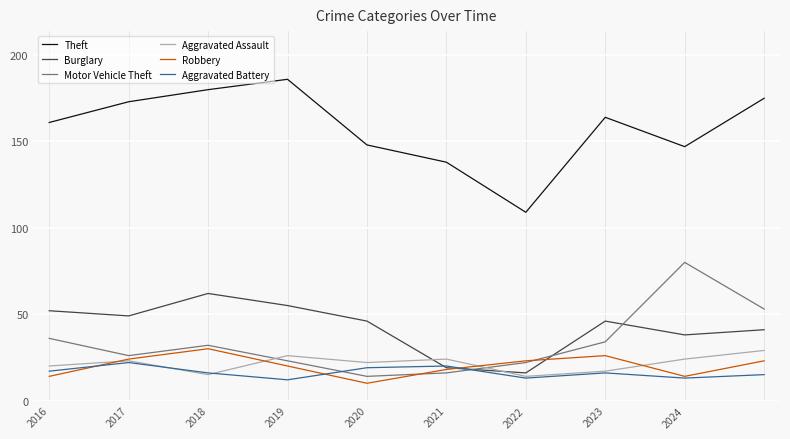

Which series has the largest total across all categories?

Theft